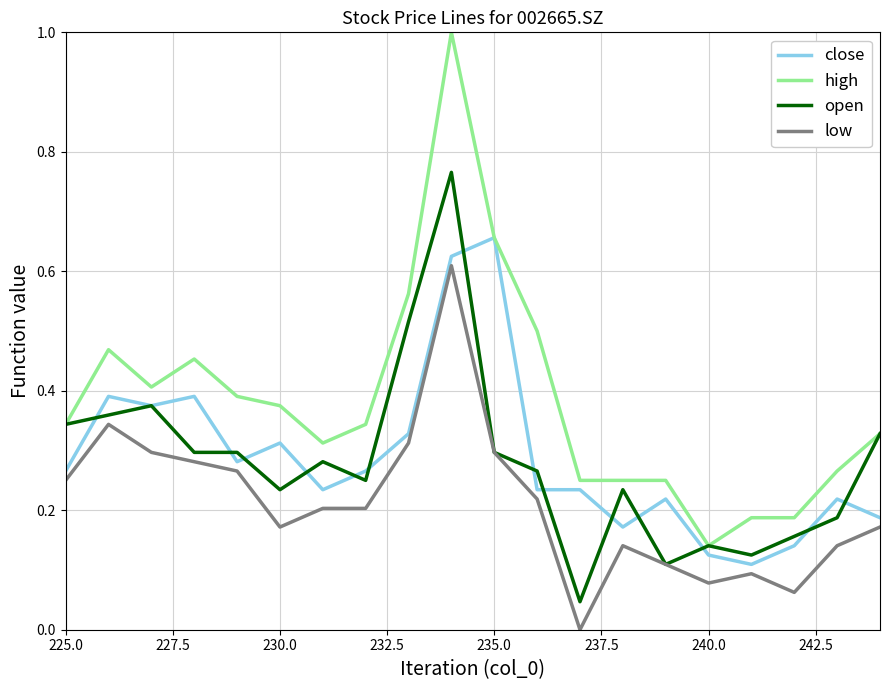

Is the value of close at 11 greater than the value of high at 225.0?

No